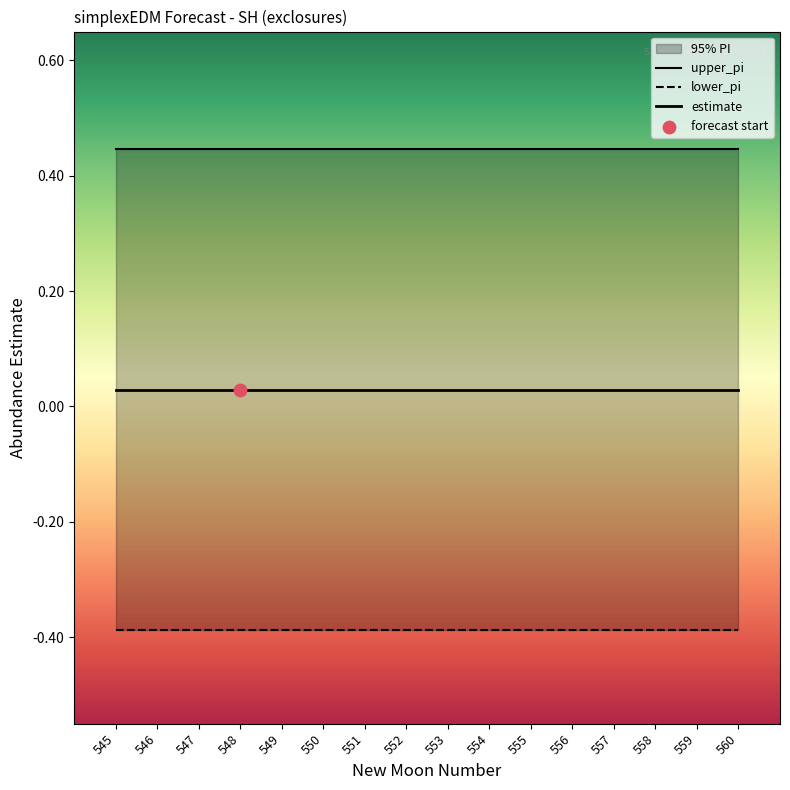

Which series has the largest Y range (max minus min)?

estimate